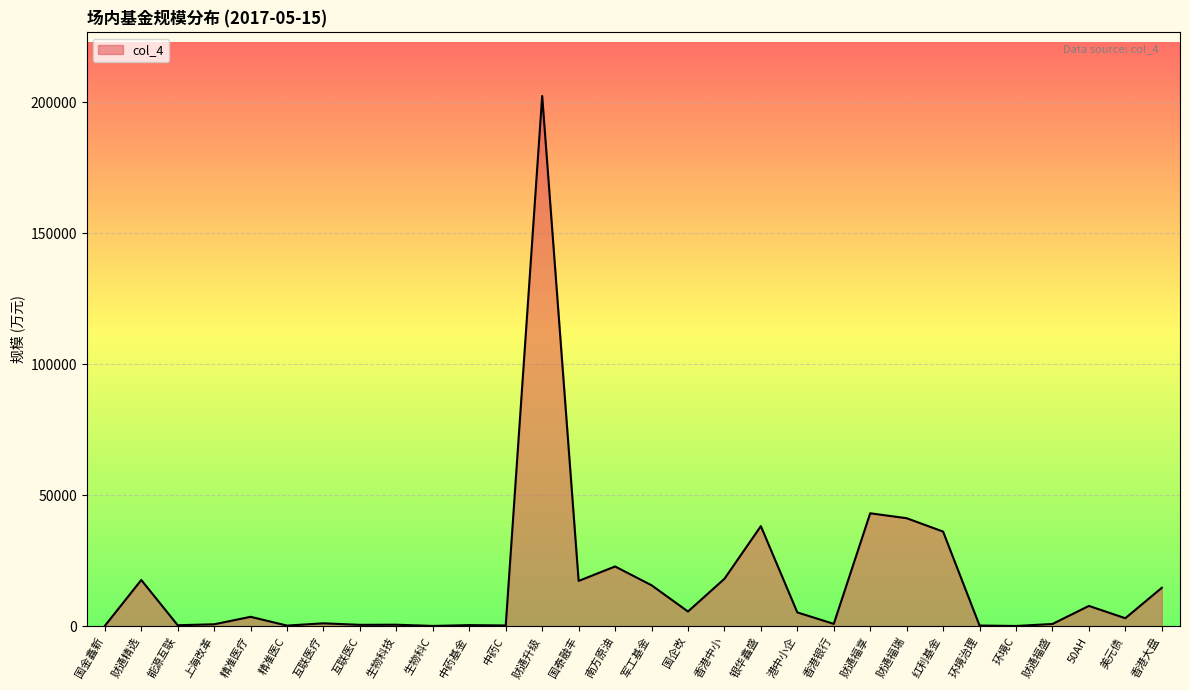

What is the ratio of the value at 互联医疗 to the value at 香港银行?

1.2